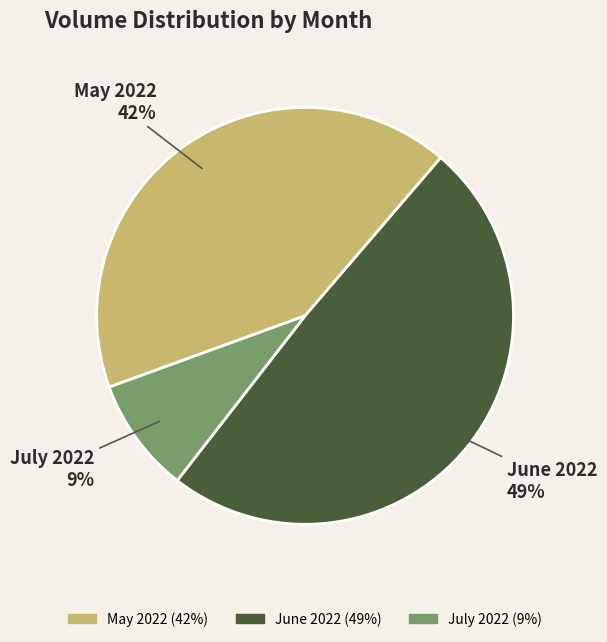

Rank the categories by value from lowest to highest.

July 2022, May 2022, June 2022